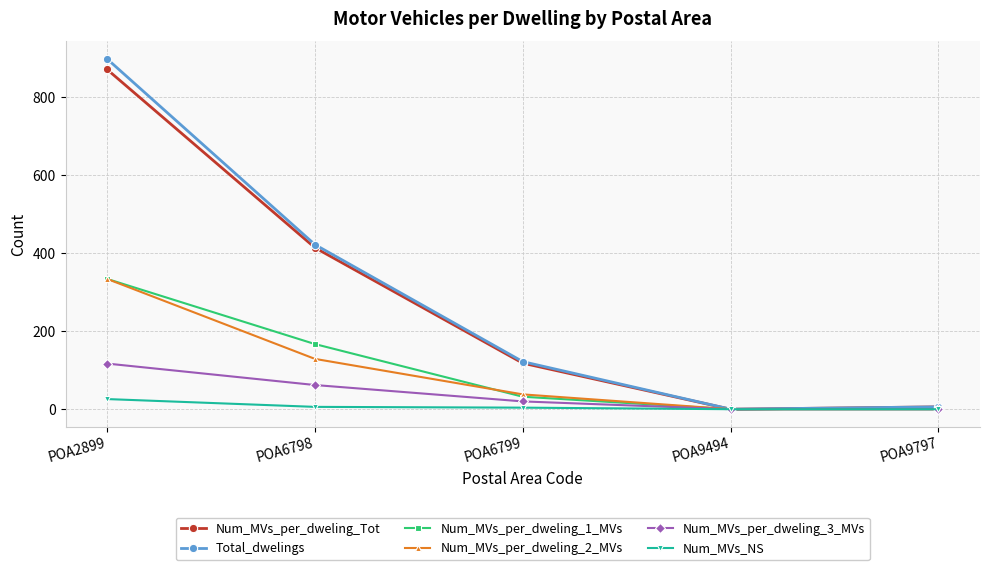

What is the difference between the maximum and minimum values in the Num_MVs_per_dweling_1_MVs series?

334